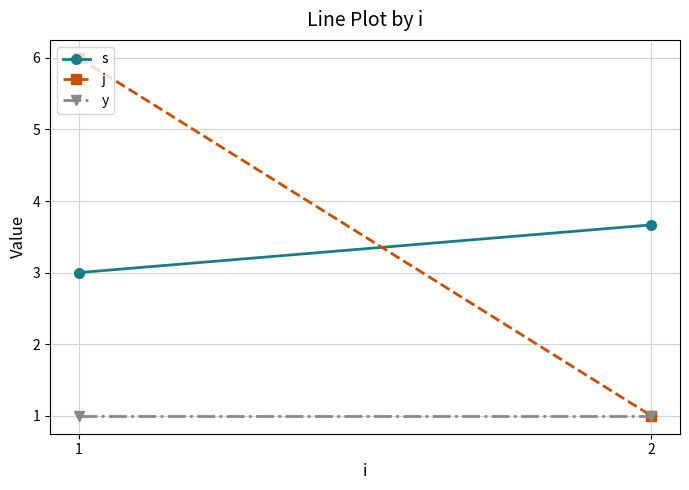

What is the spread (max minus min) of values at 2?

2.7